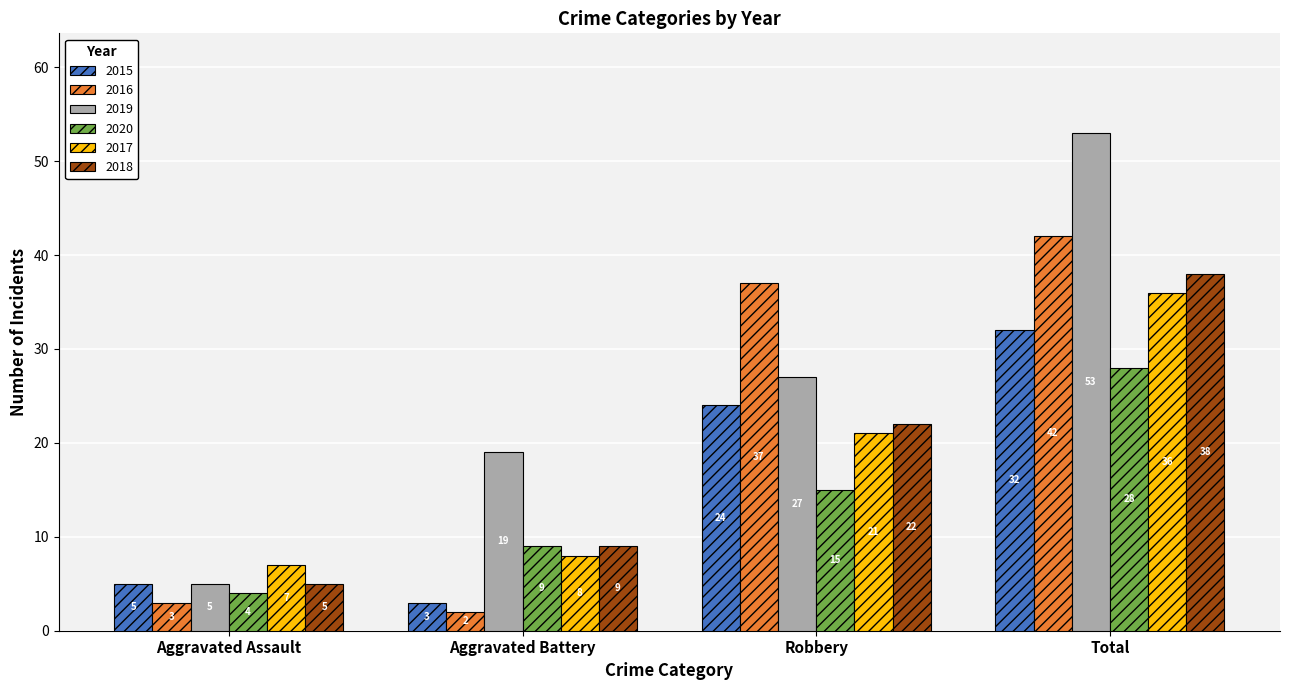

Rank the series by their maximum value, from lowest to highest.

2020, 2015, 2017, 2018, 2016, 2019